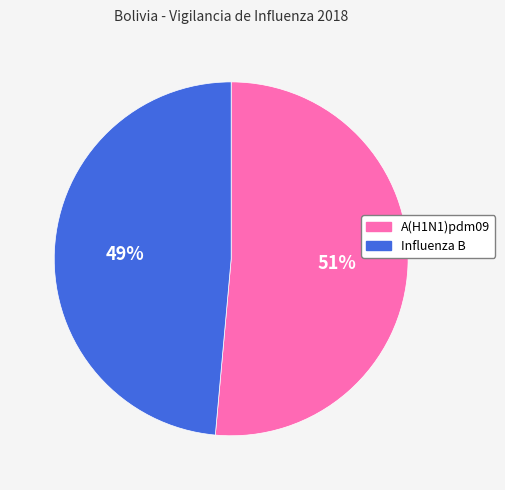

Is it true that Influenza B is 39% of the pie?

False